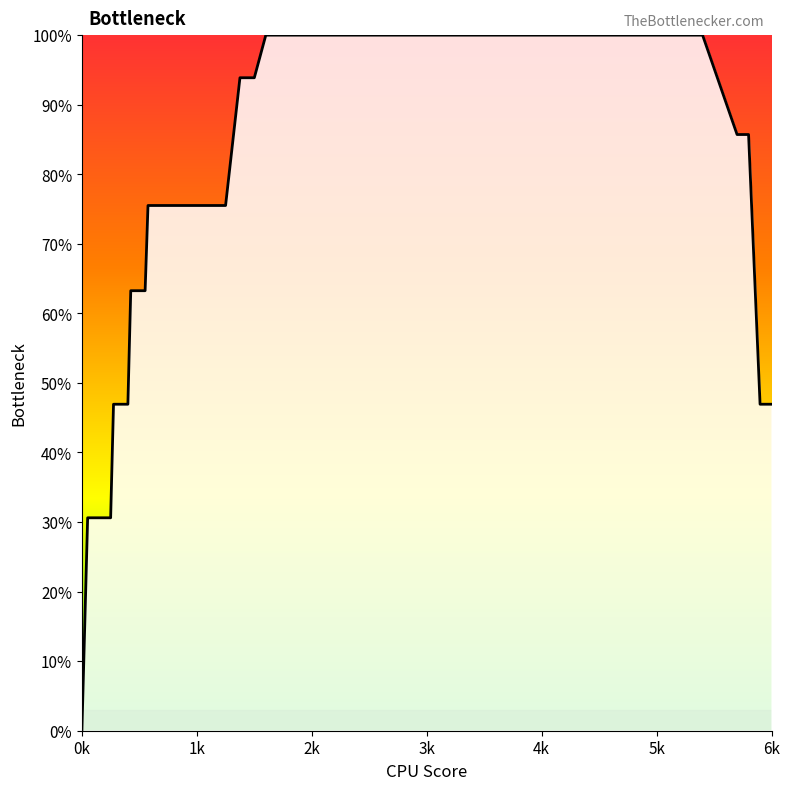

What is the difference between the maximum and minimum values?

100.0